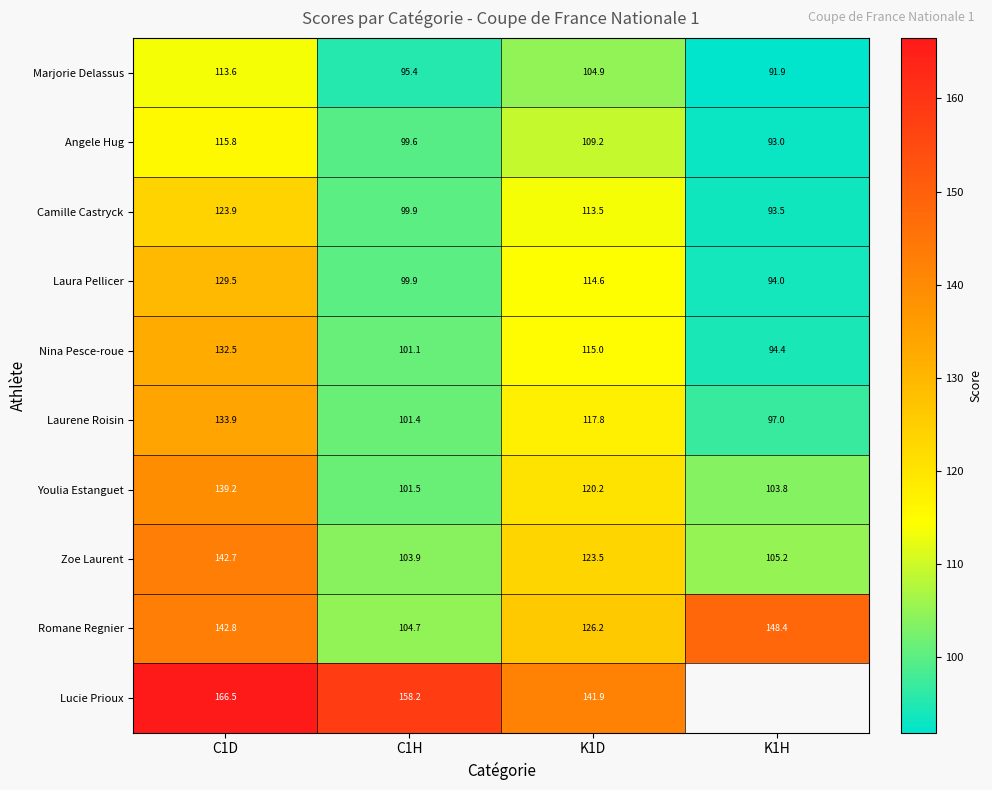

True or false: Camille Castryck has a value of 149.4 at K1H.

False